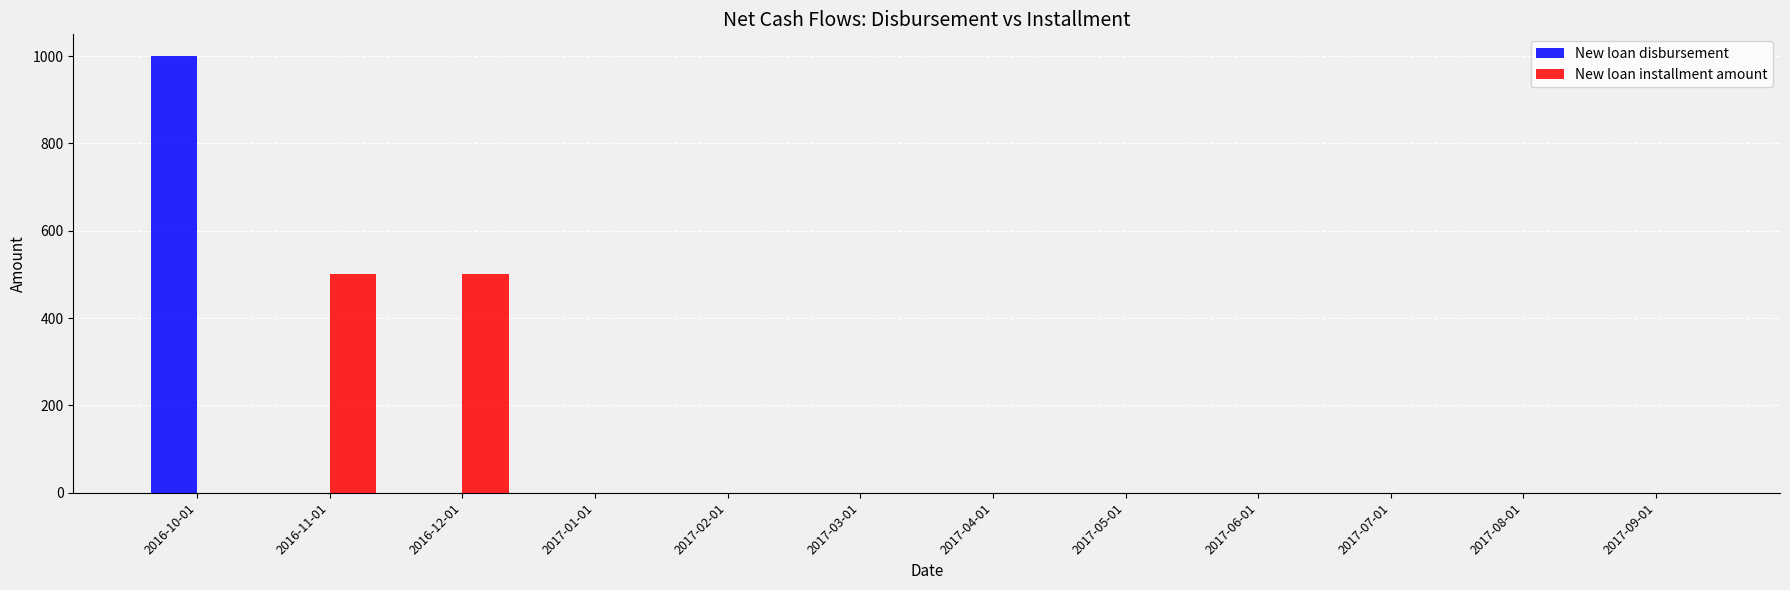

How many data points in New loan installment amount are above 0?

2